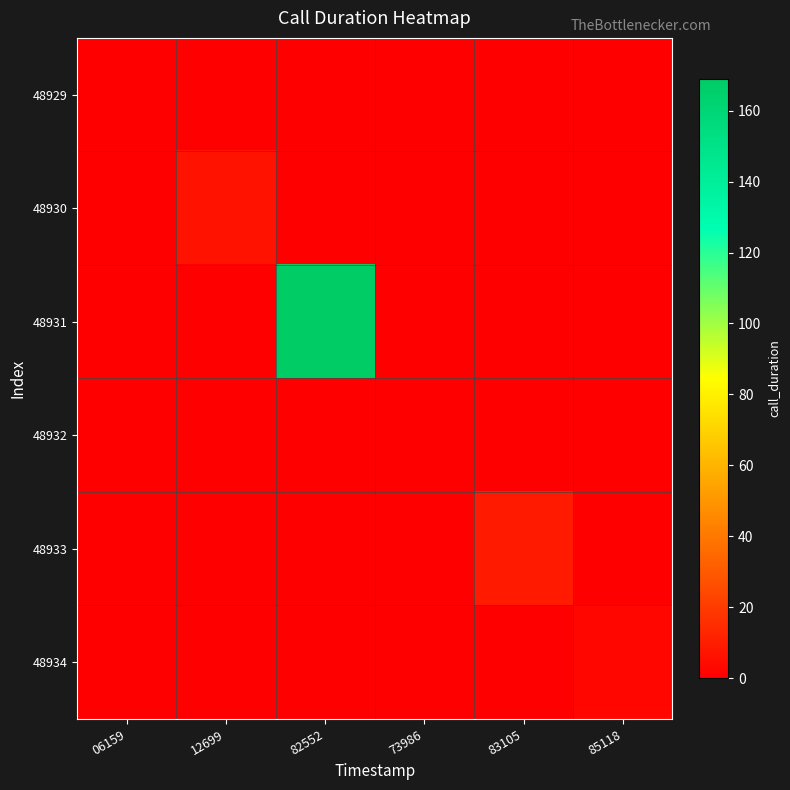

Which category has the lowest value across all series?

06159